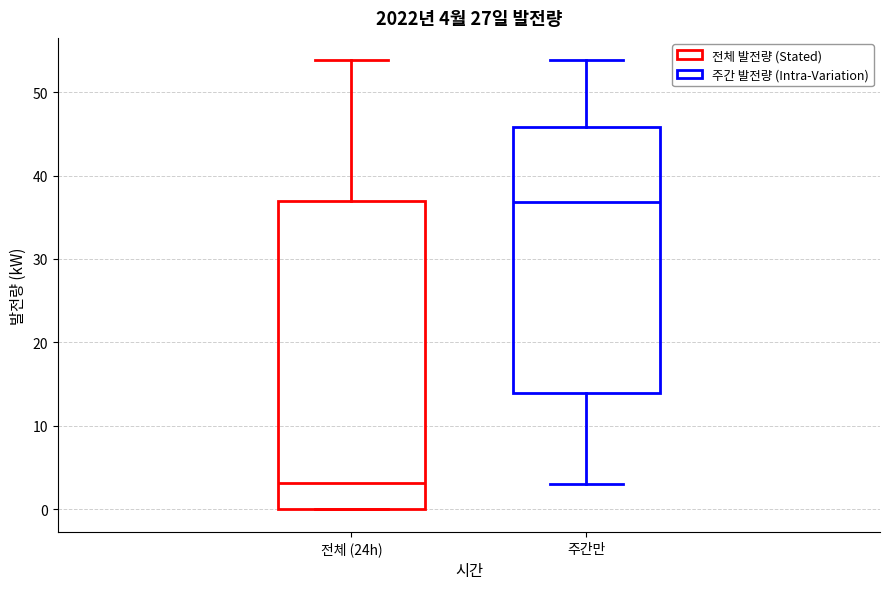

Which box has the highest median line?

주간만